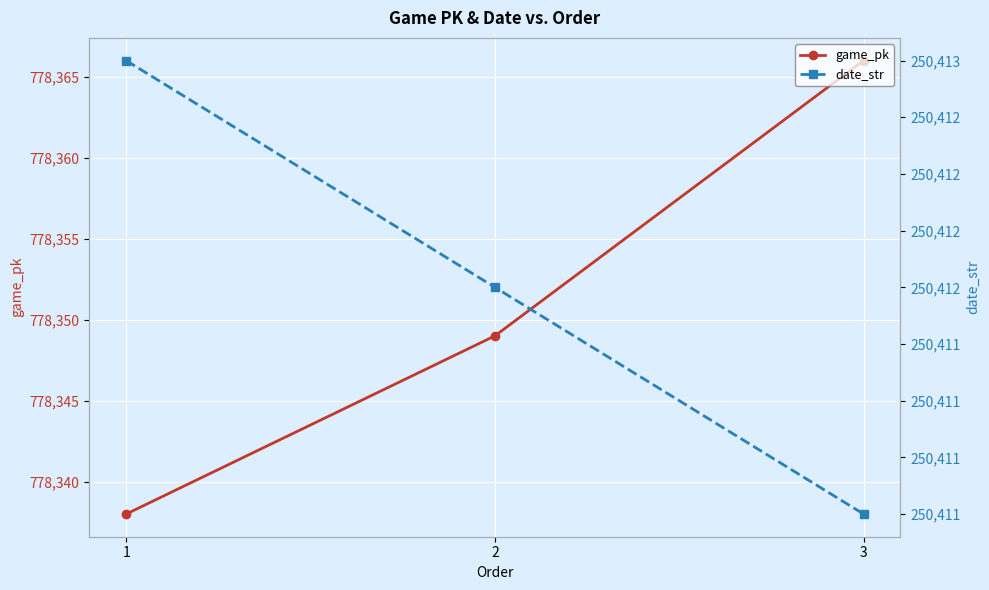

What is the value of the date_str point at the 2nd from the left?

250412